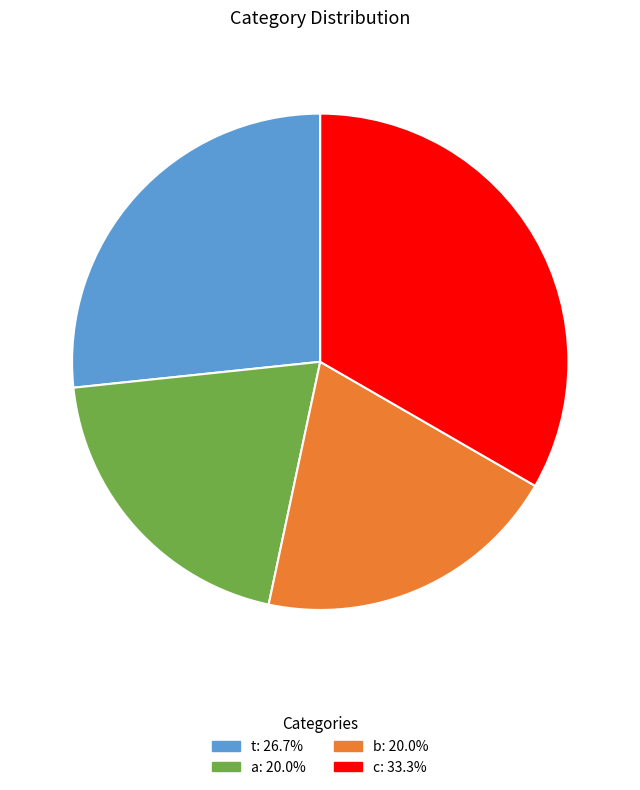

Count the number of slices in the pie.

4